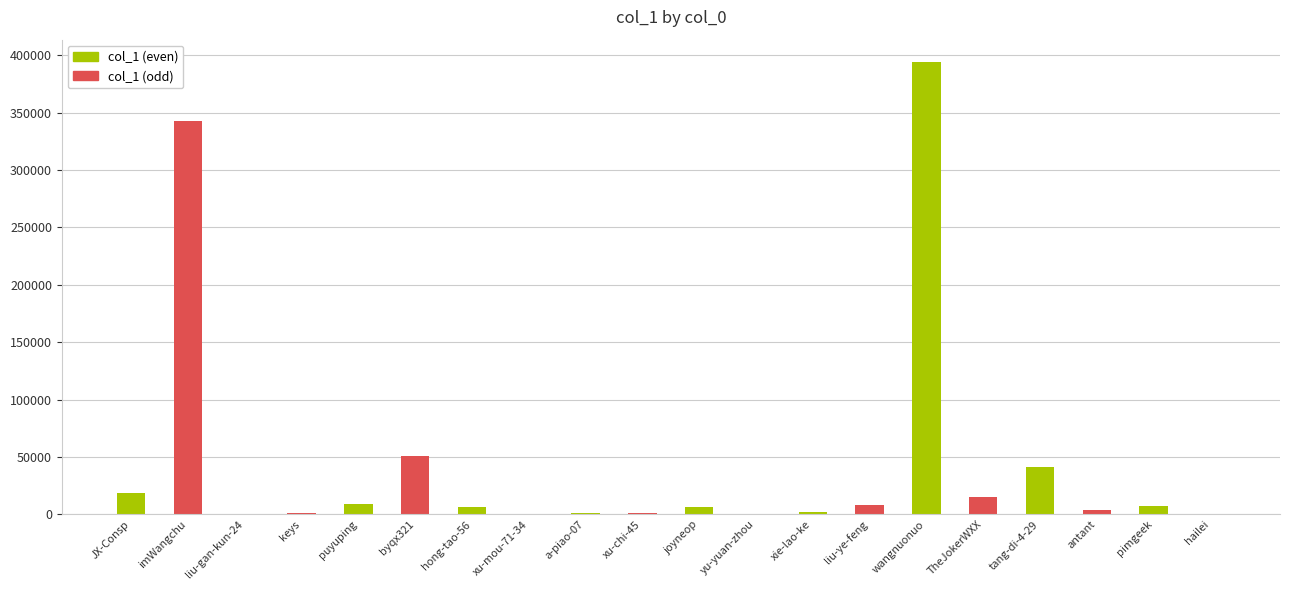

What is the value of the 3rd bar from the left?

16